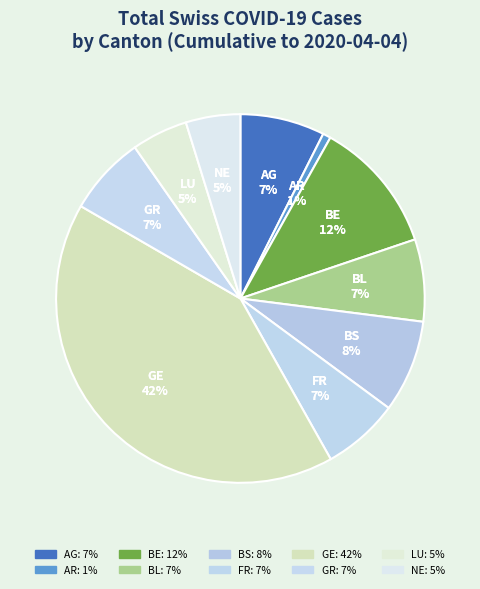

How many slices are in this pie chart?

10